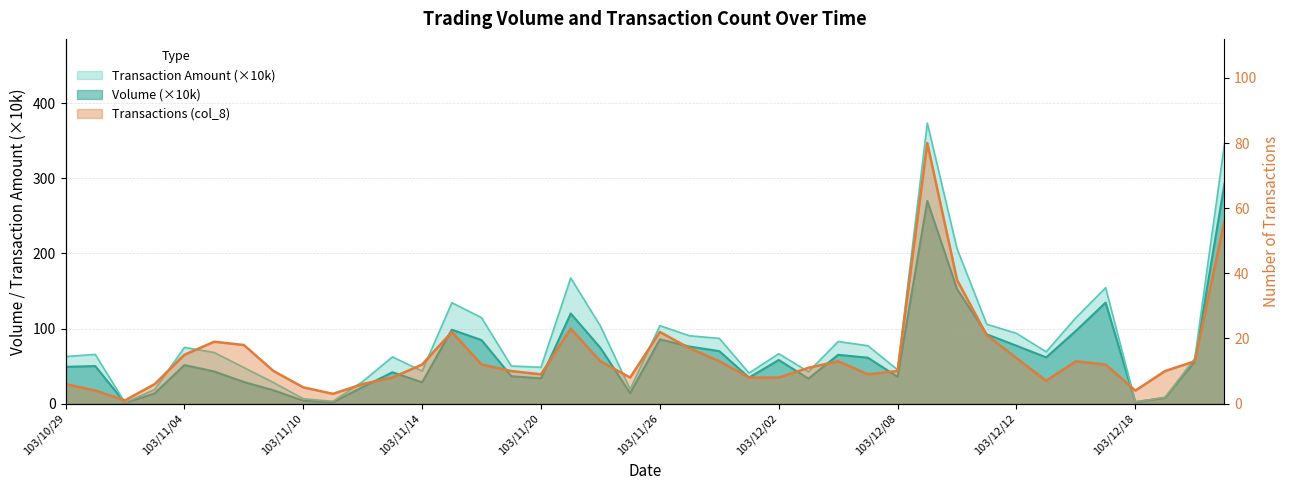

Does the chart display data point markers on the line(s)?

No